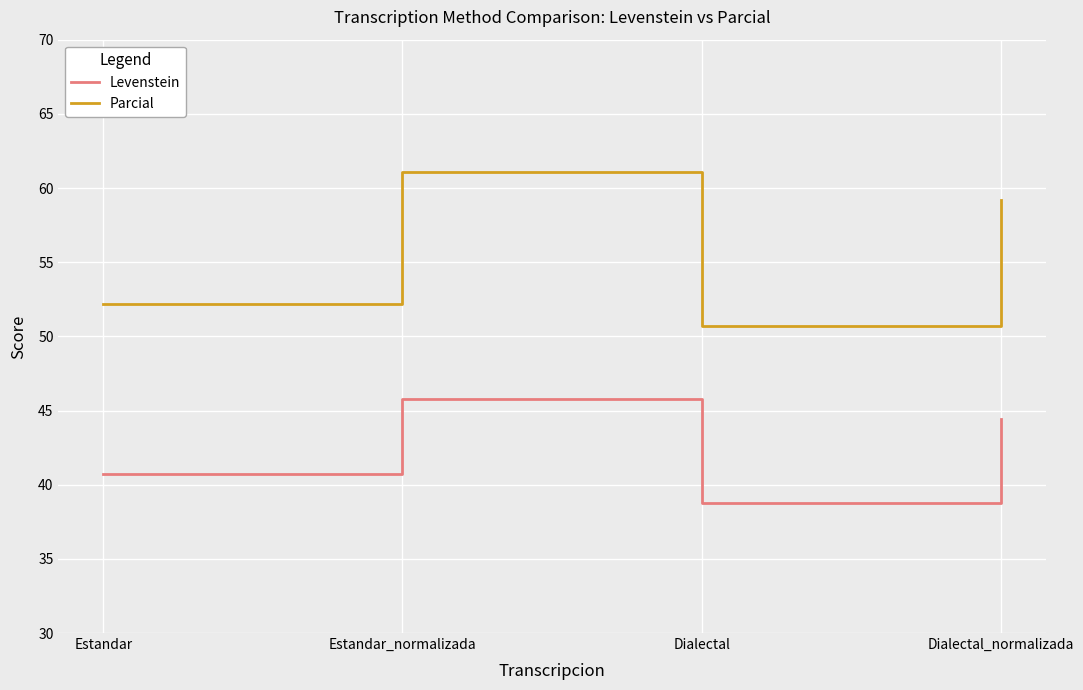

At which label does Levenstein reach its minimum?

Dialectal